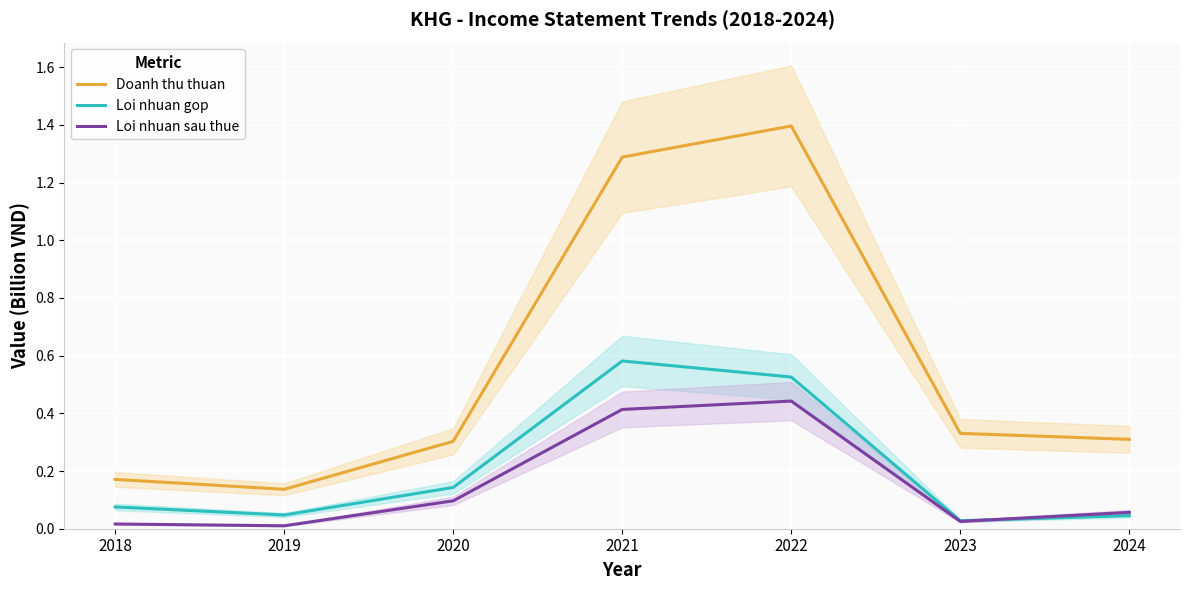

What is the value of the Doanh thu thuan point at the 3rd from the left?

0.3